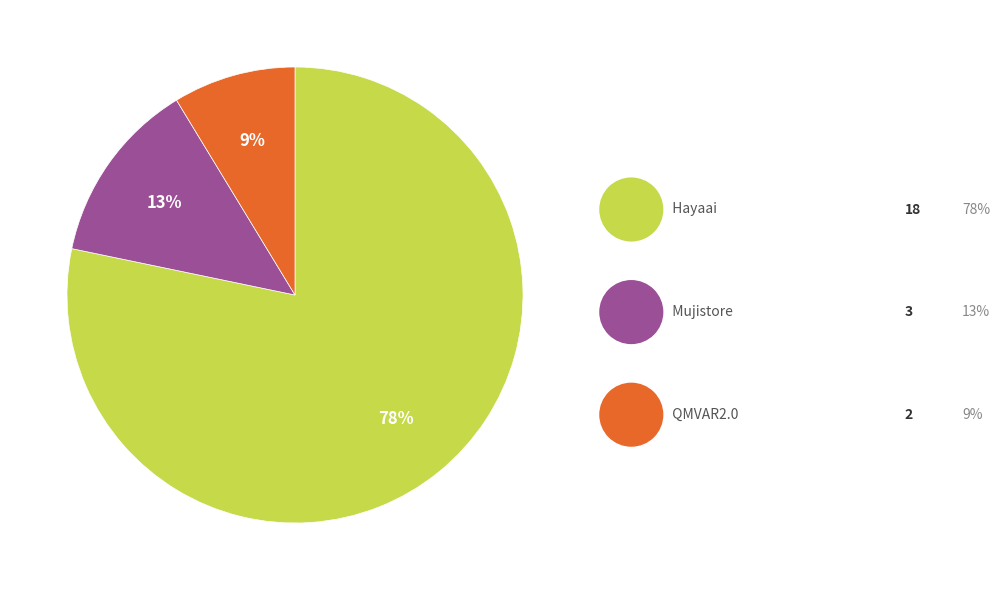

To the nearest percent, what is the average slice percentage?

33%